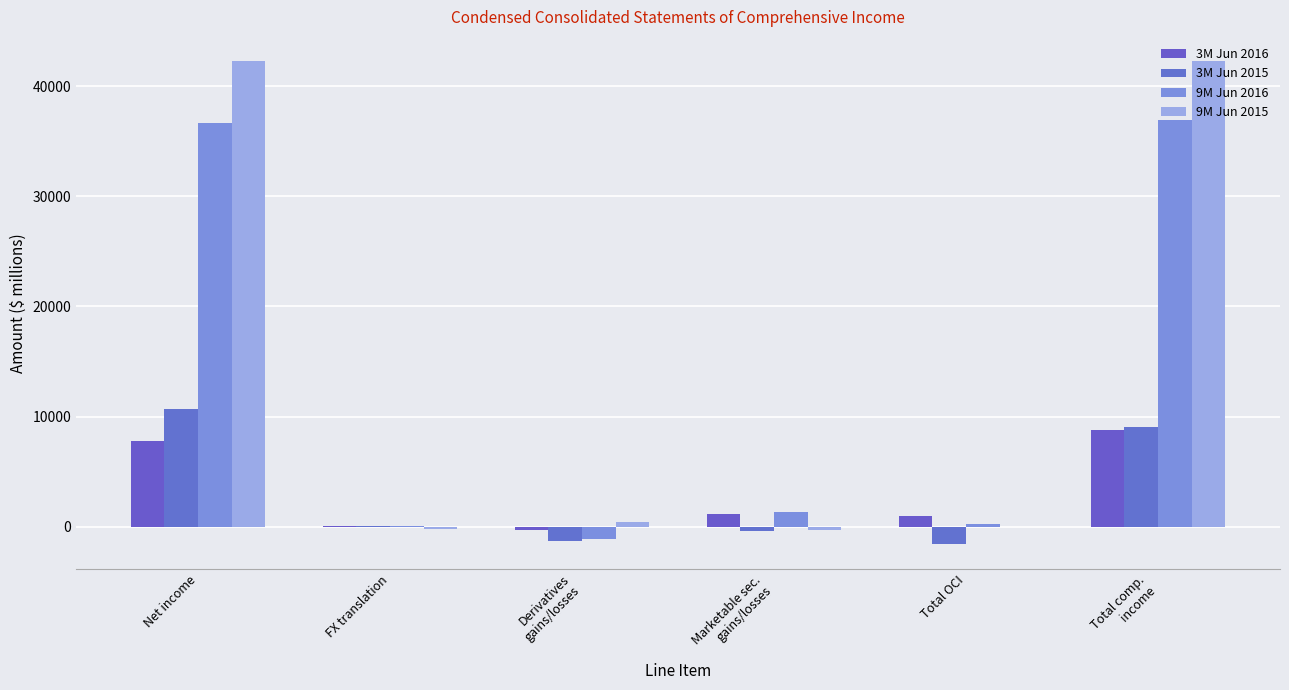

What is the spread (max minus min) of values at Total OCI?

2553